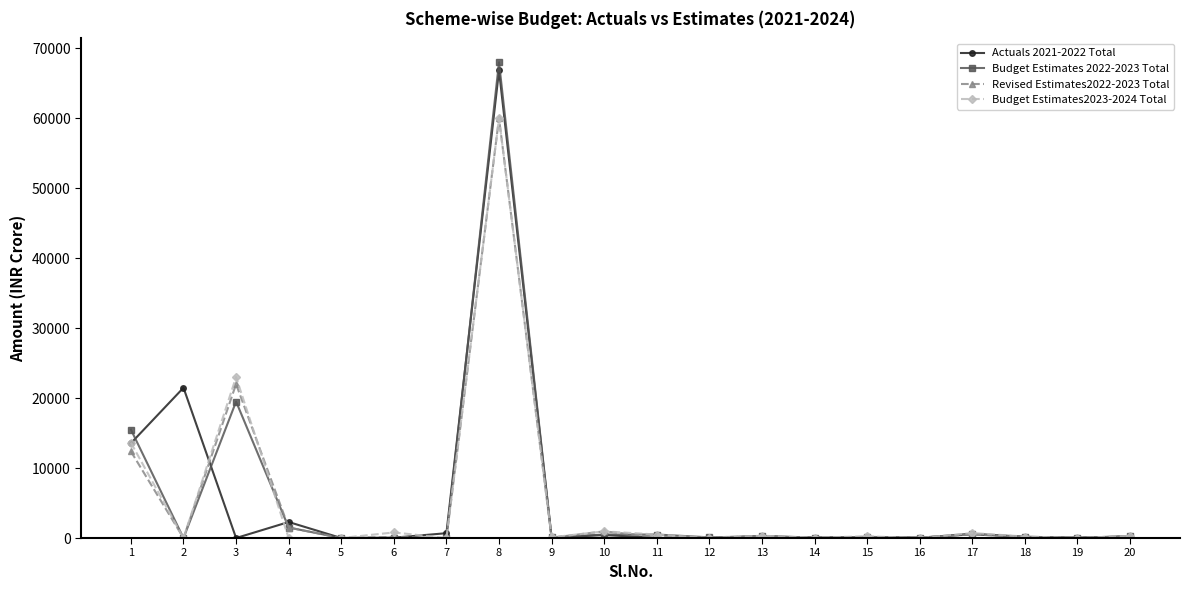

What are all the series names shown in the legend?

Actuals 2021-2022 Total, Budget Estimates 2022-2023 Total, Revised Estimates2022-2023 Total, Budget Estimates2023-2024 Total